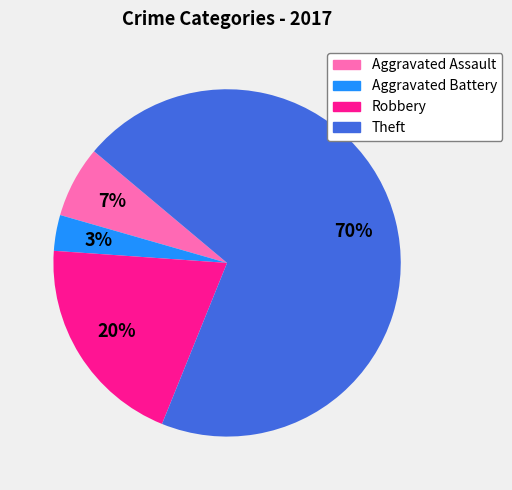

Does any single category account for the majority?

Yes